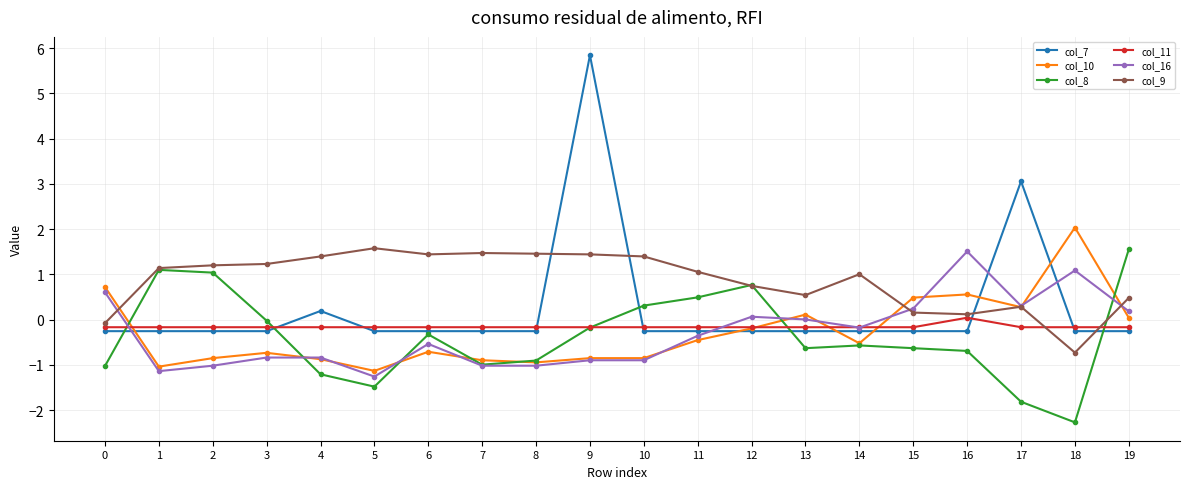

Which series has the largest total across all categories?

col_9